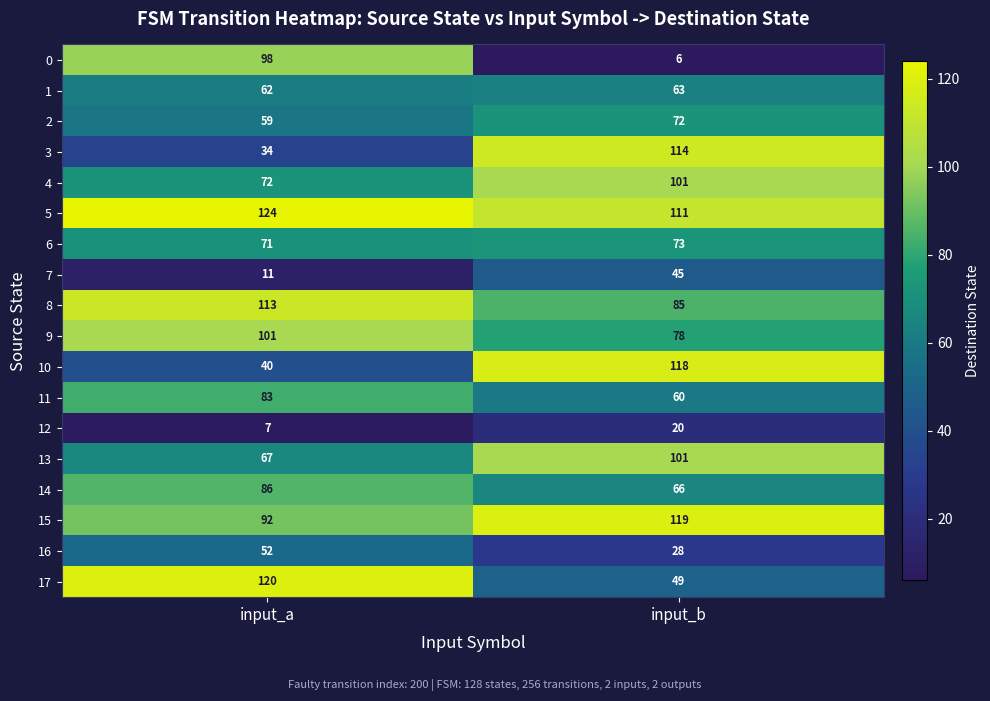

What is the difference between the highest and lowest values at input_b?

113